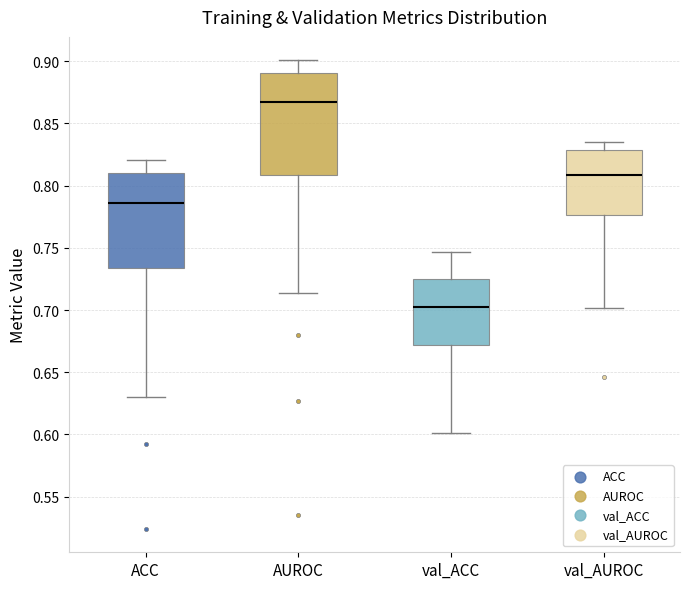

Comparing the boxes themselves (not the whiskers), which one is the tallest?

AUROC